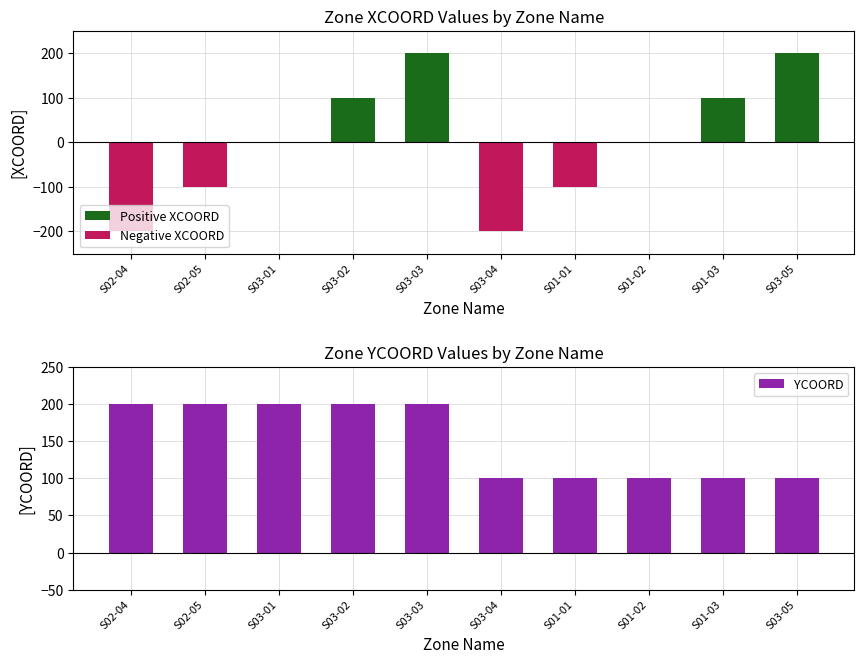

What is the greatest value displayed?

200